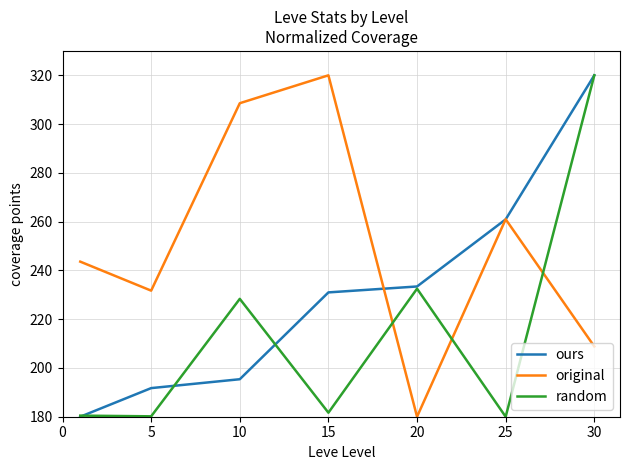

Rank the series by their average value, from highest to lowest.

original, ours, random